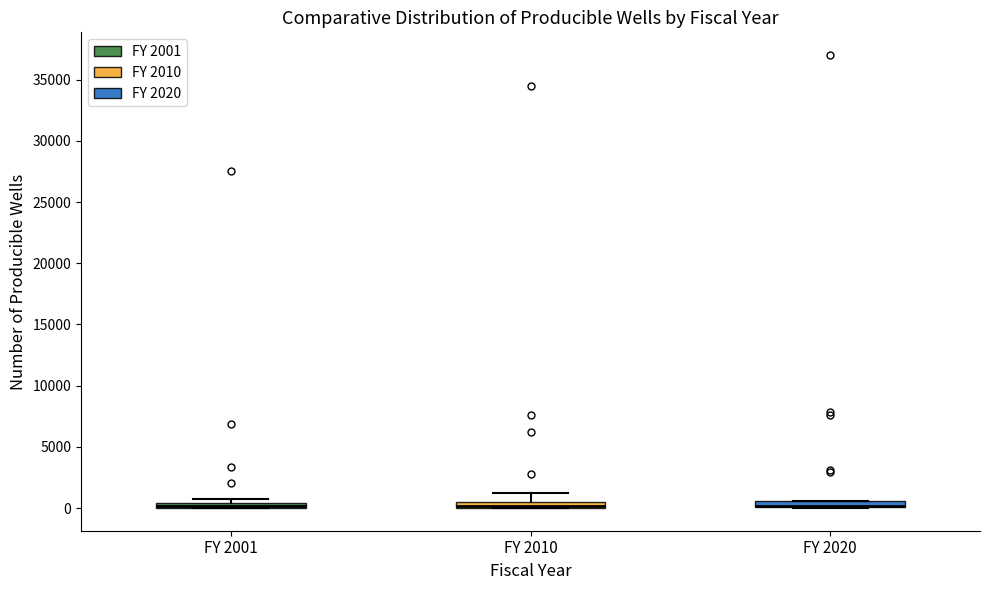

Where is the lower edge of the box for FY 2020 on the y-axis? The values are not printed on the chart, so give them approximately, as read against the axis.

0